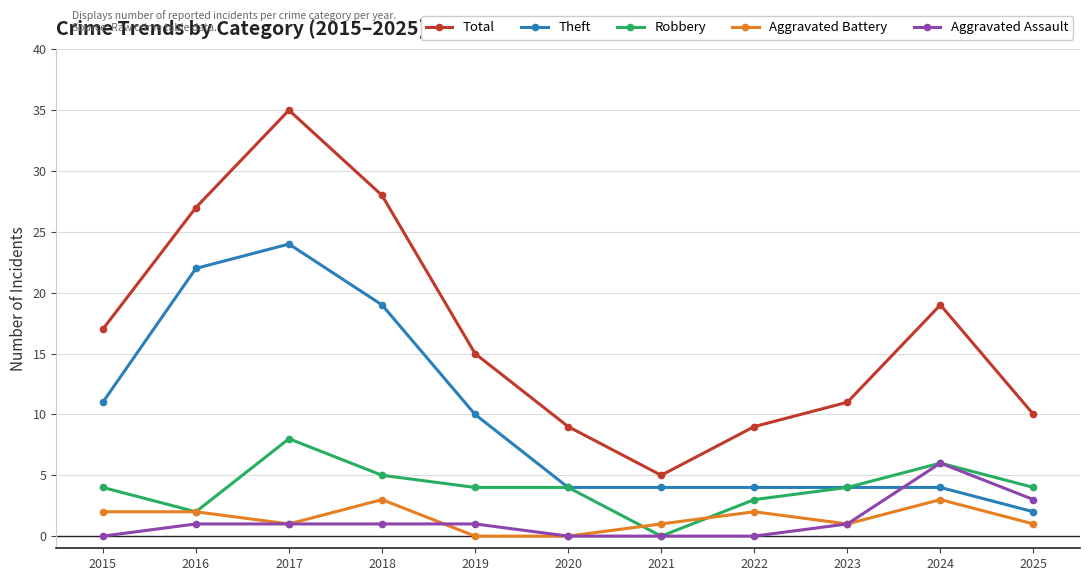

Does the chart display data point markers on the line(s)?

Yes